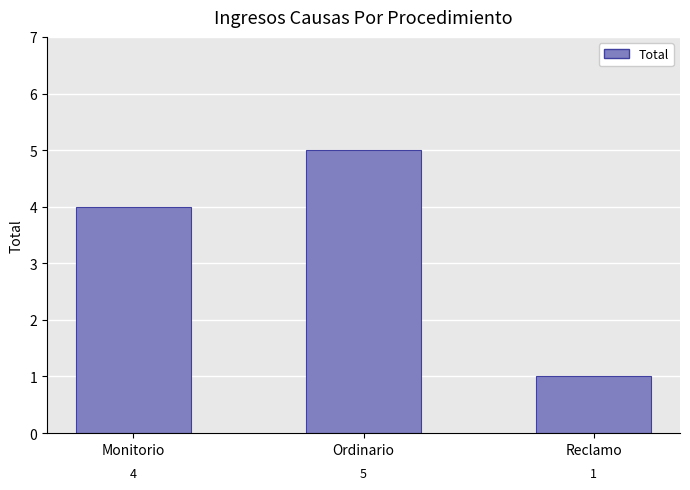

Reading left to right, extract all data points from this chart.

4	5	1